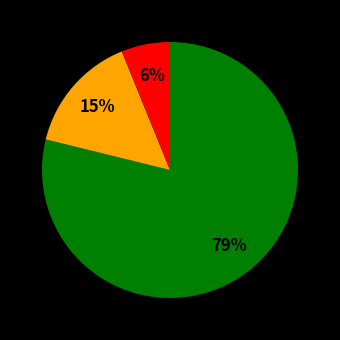

To the nearest percent, what is the difference between the largest and smallest slice percentages?

73%